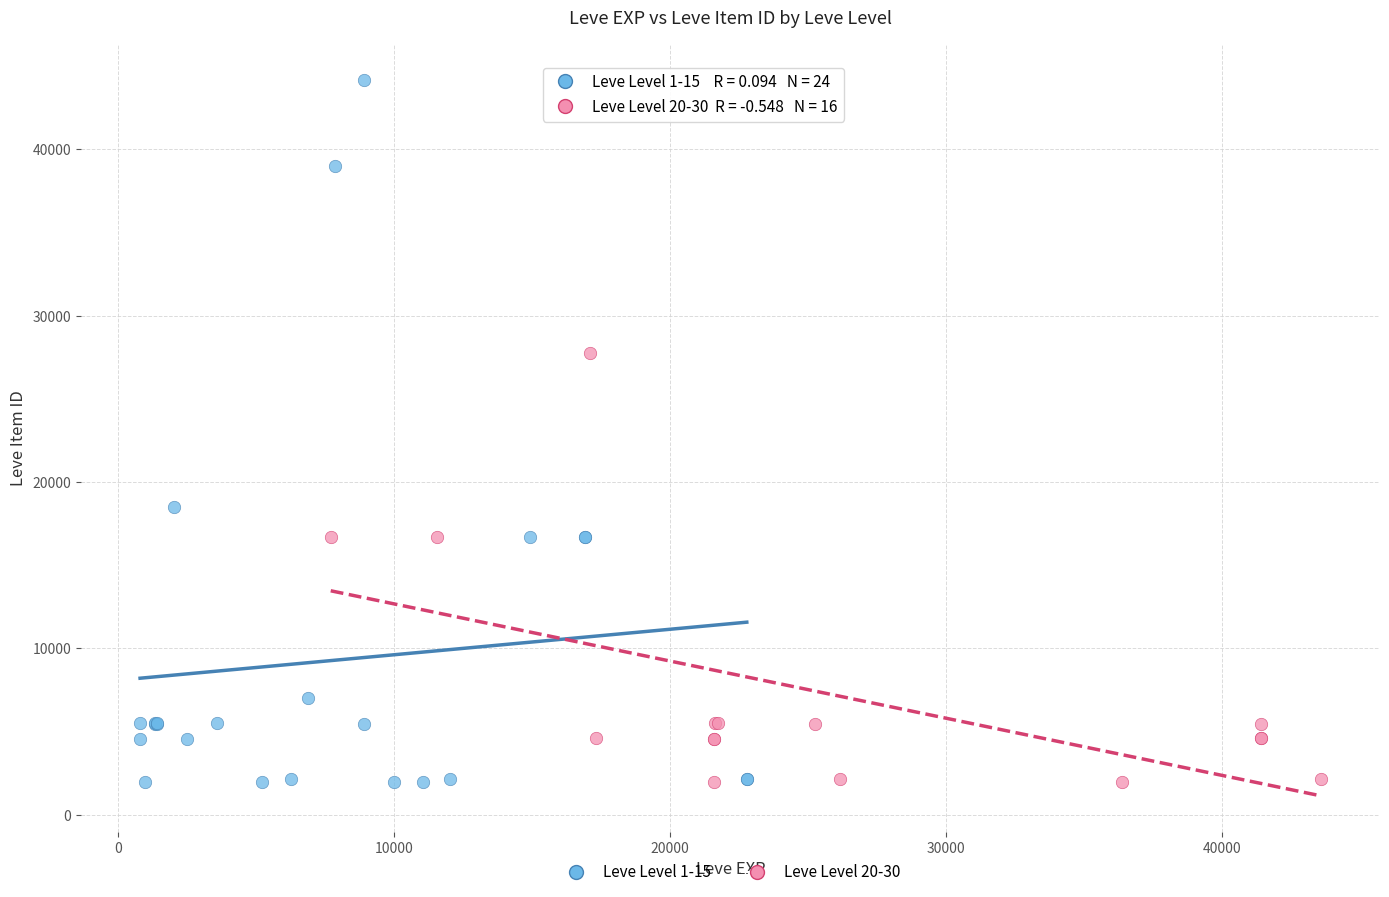

Which series has the largest Y range (max minus min)?

Leve Level 1-15